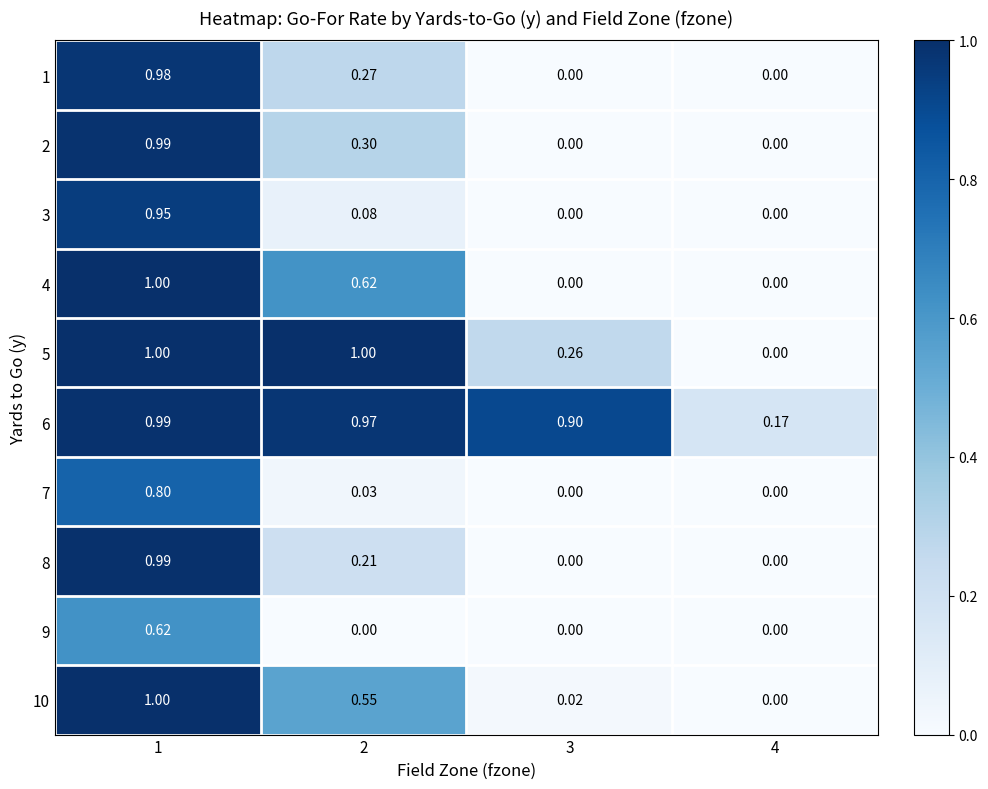

What is the total value across all series at 2?

4.0